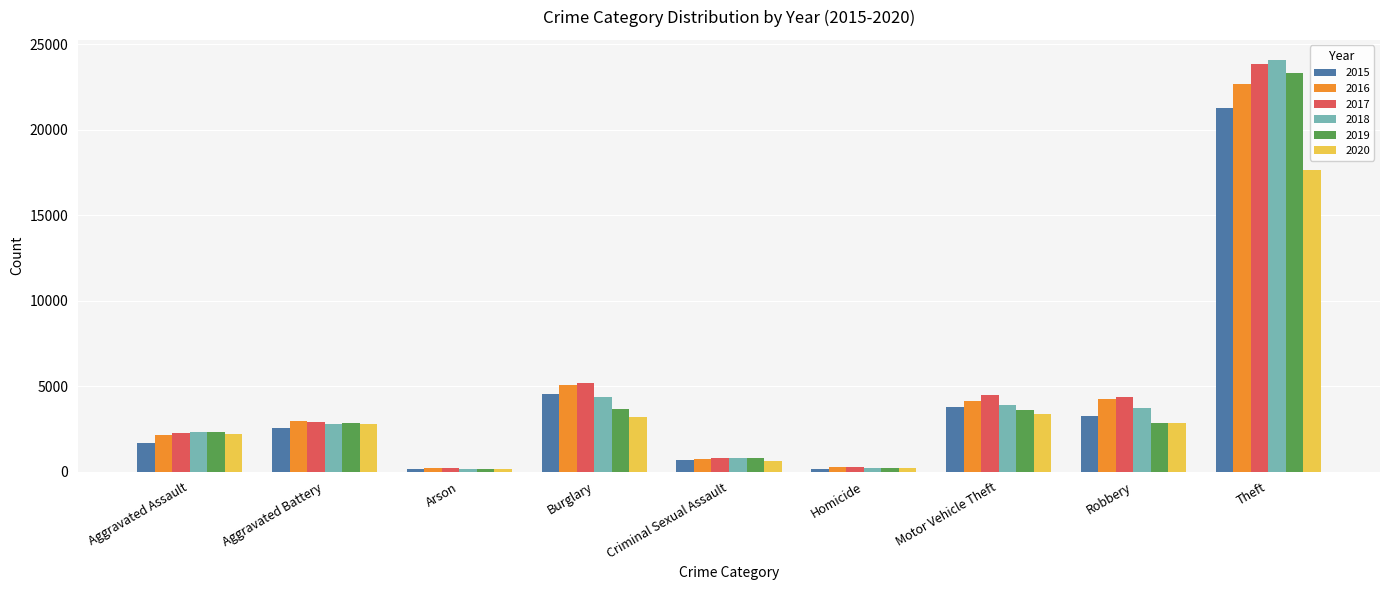

Which category has the highest value in the 2016 series?

Theft